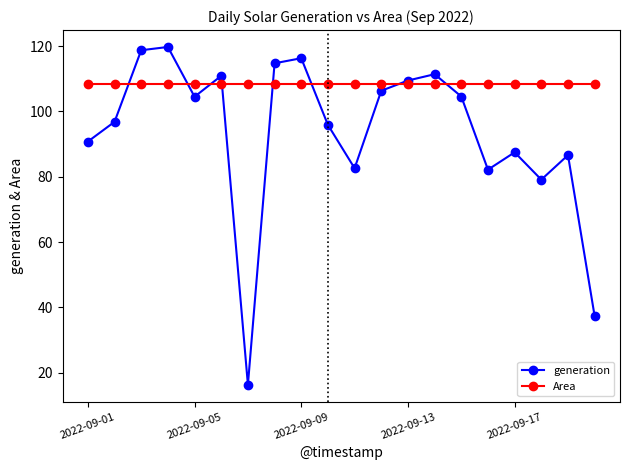

At how many categories does at least one series exceed 29?

20